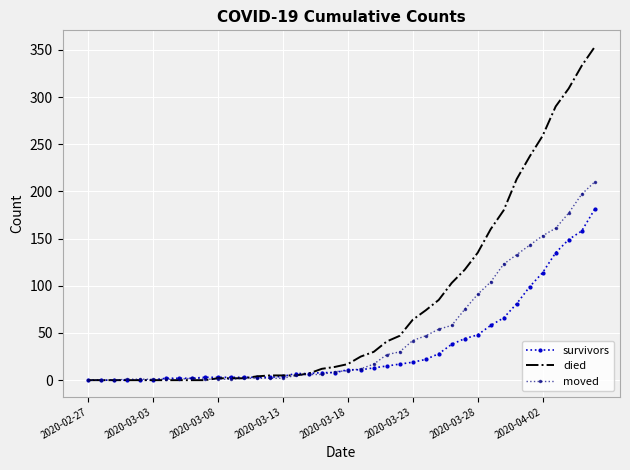

What is the highest value of the moved series?

210